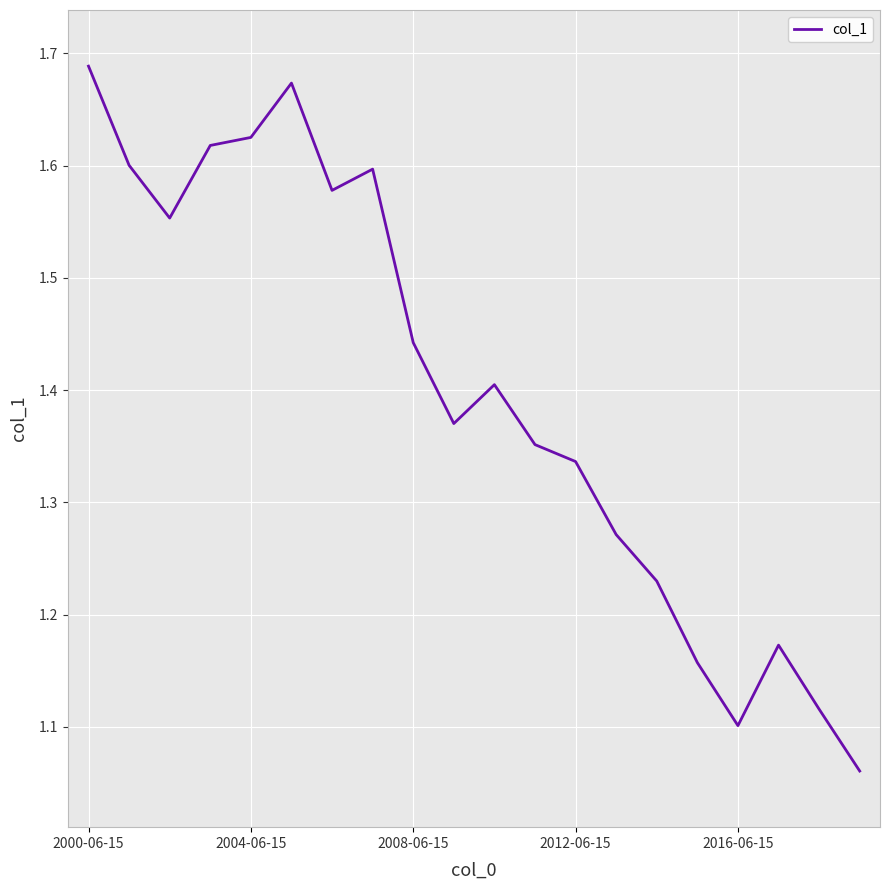

What is the difference between the maximum and minimum values?

0.6